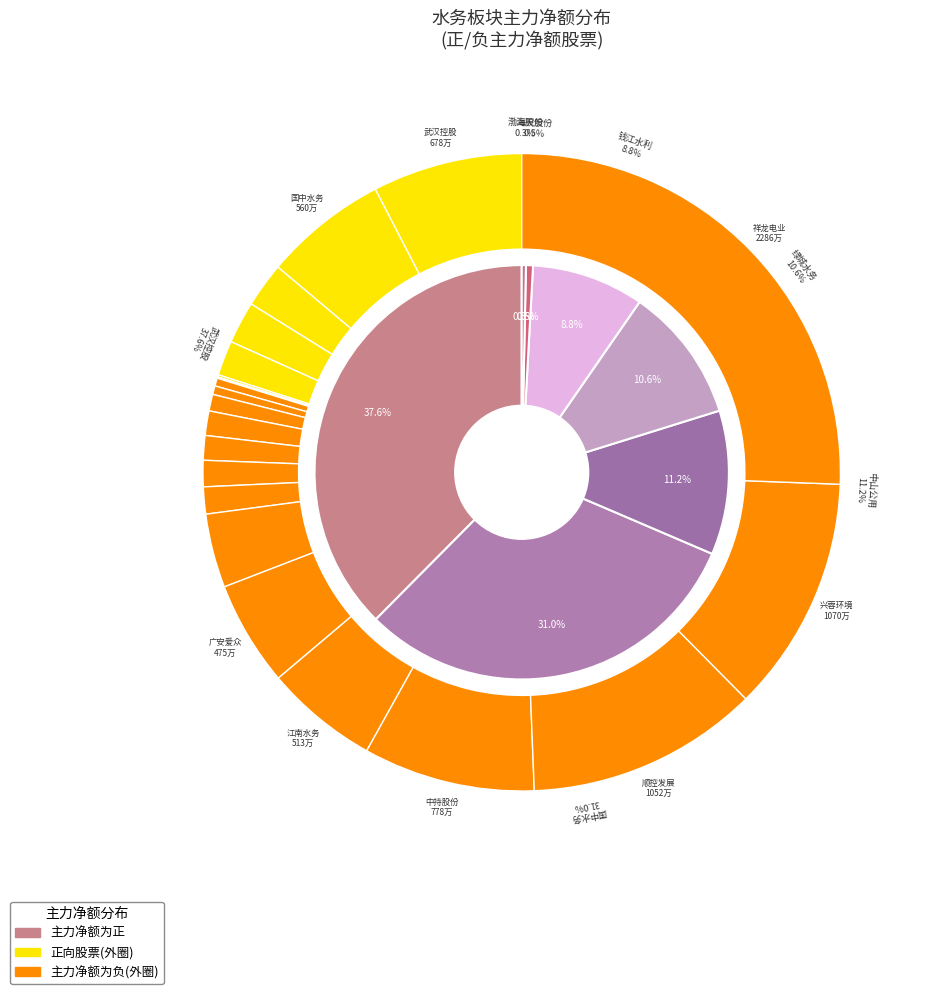

Is there any slice that represents more than half of the pie?

No